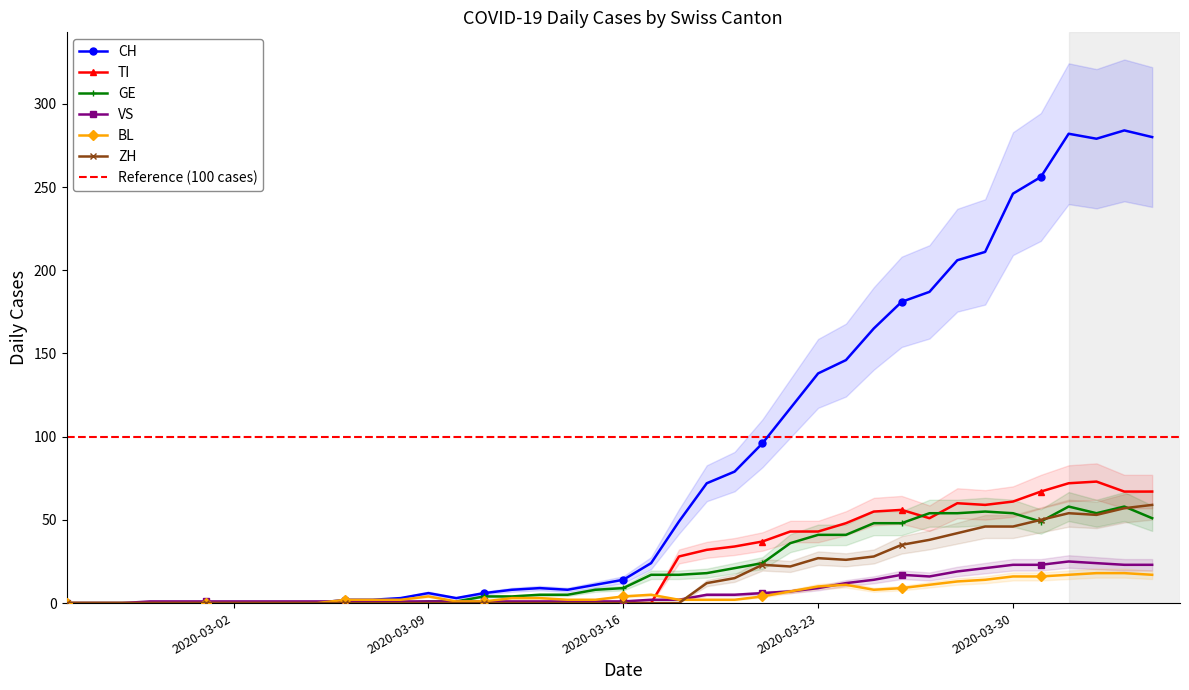

What is the difference between the second highest and second lowest values in the GE series?

58